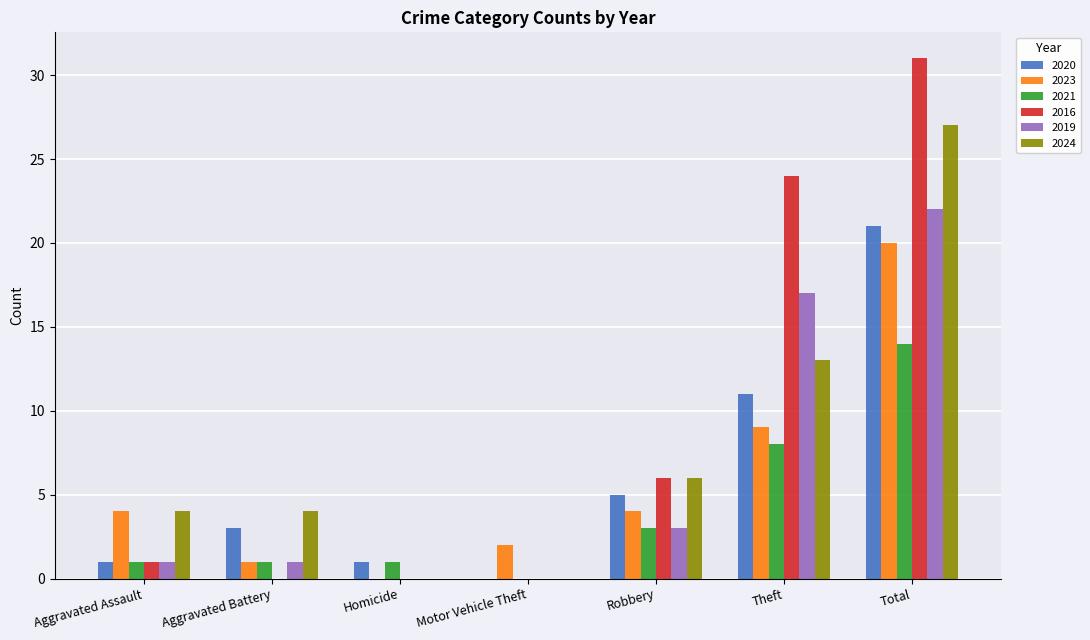

What is the sum of all 2019 values?

44